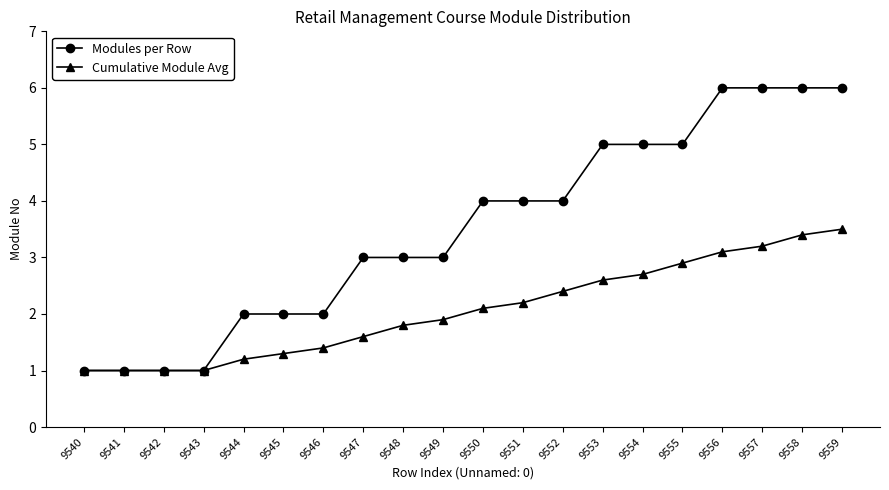

What is the difference between the second highest and second lowest values in the Cumulative Module Avg series?

2.4